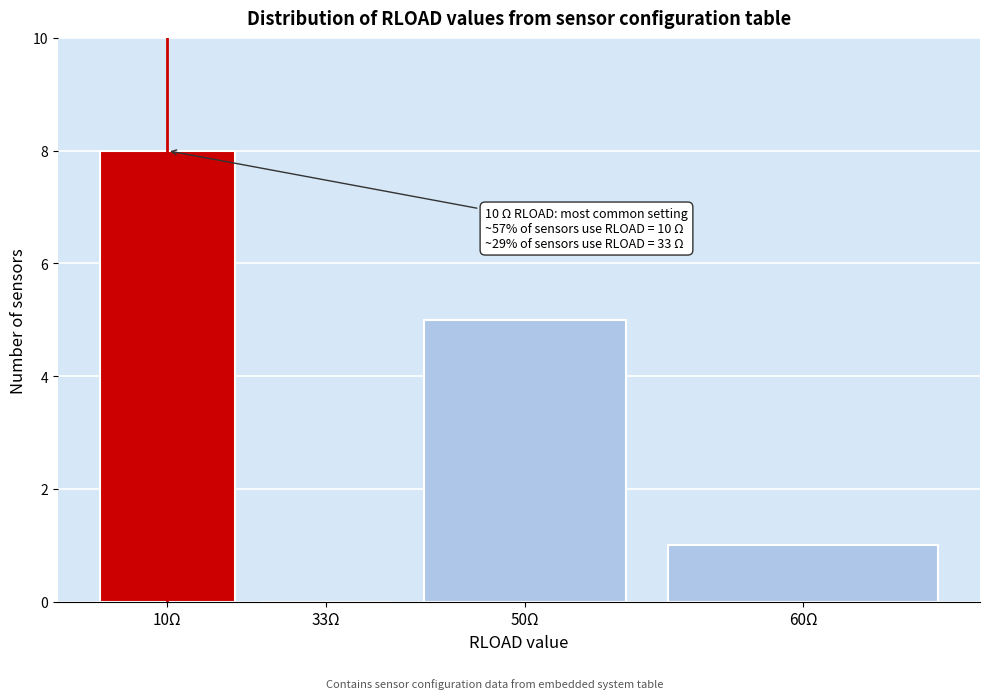

Reading left to right, transcribe all the data shown in this chart.

10Ω=8	33Ω=0	50Ω=5	60Ω=1